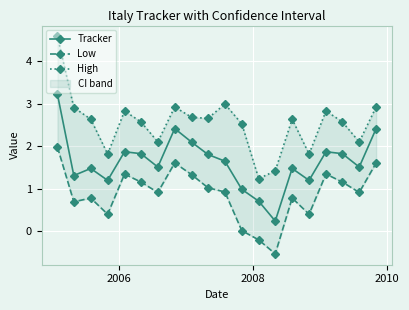

In Tracker, how many points are higher than both neighbors (excluding endpoints)?

5